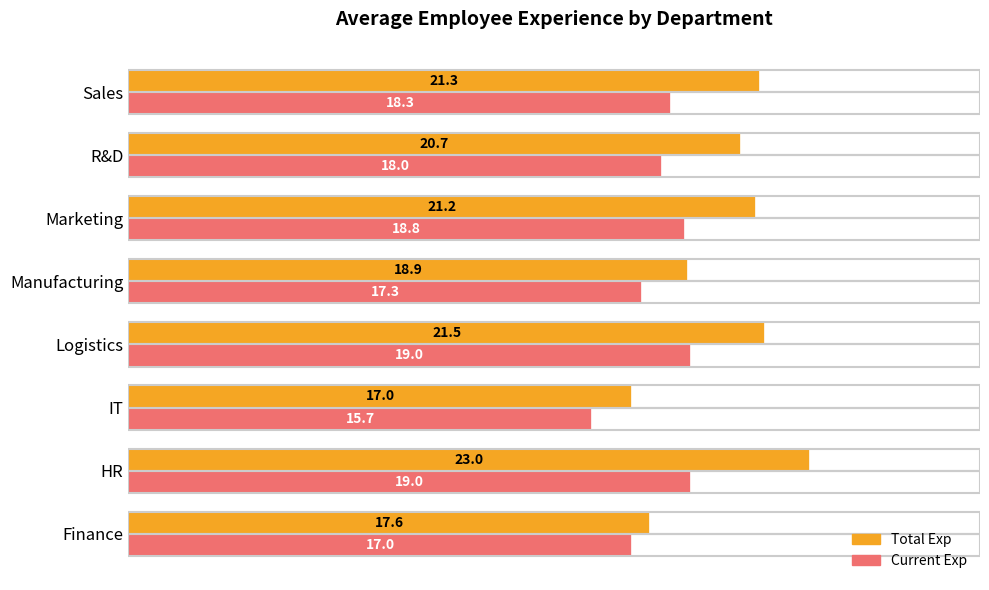

True or false: Current Exp has a value of 17.0 at Finance.

True